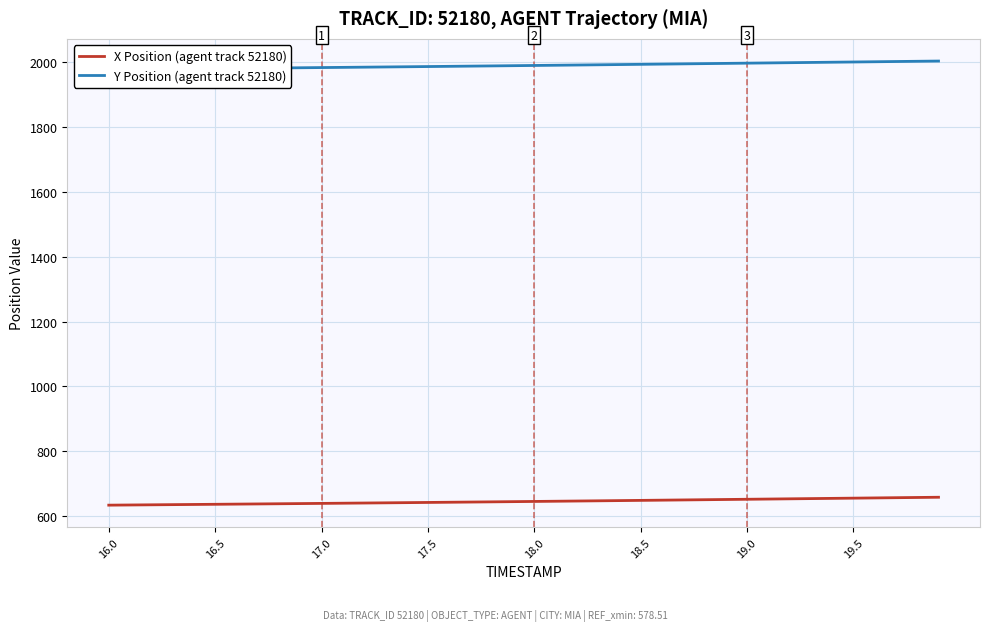

At how many categories does at least one series exceed 1661?

40